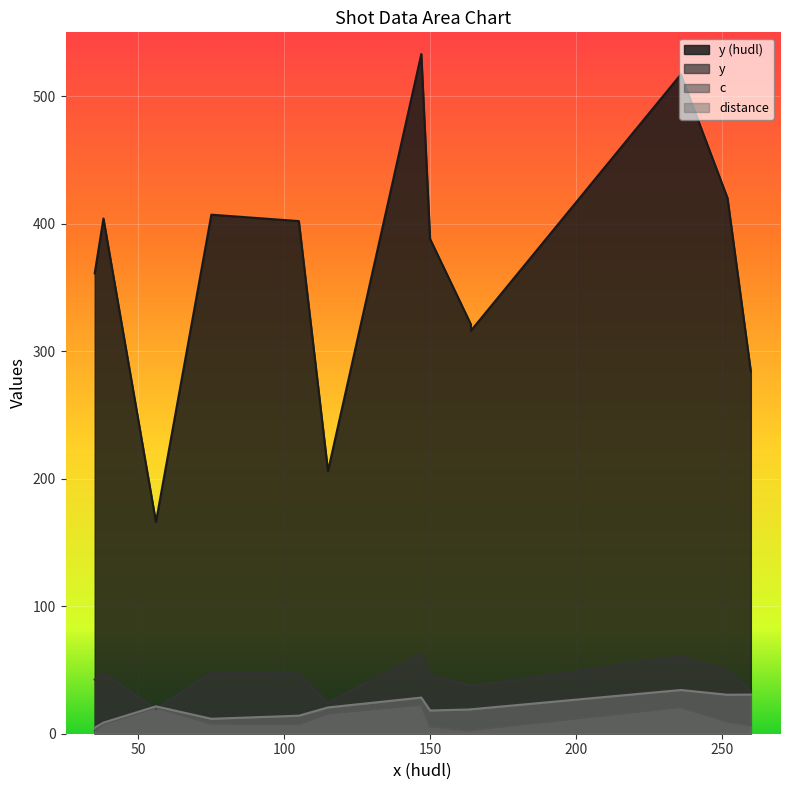

Is it true that y (hudl) equals 517.0 at 236?

True